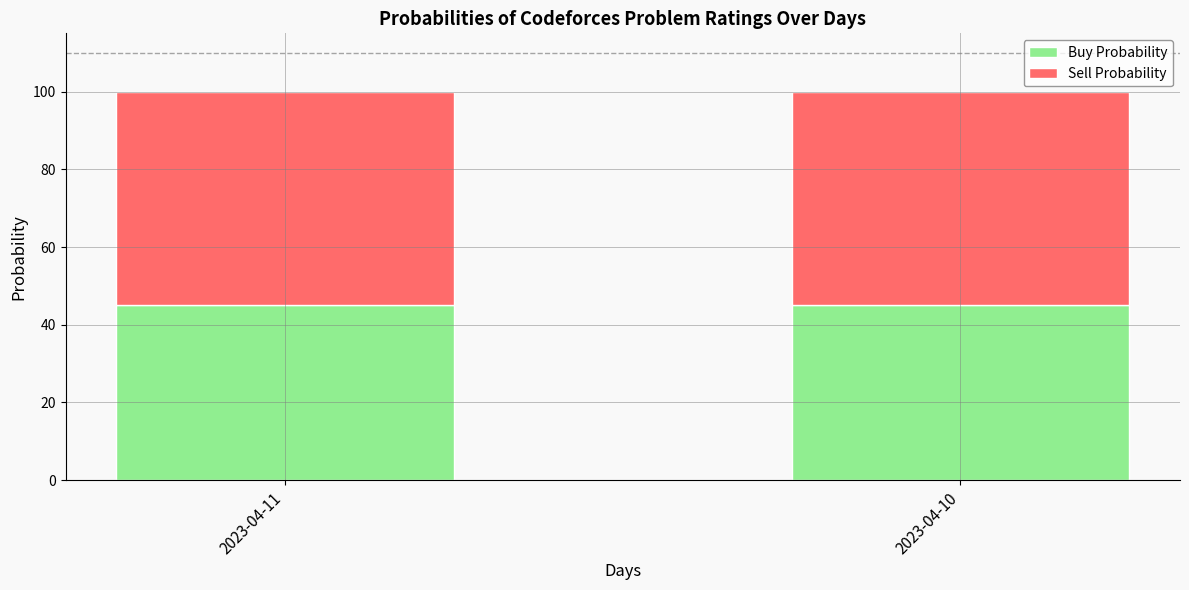

Count the number of categories in the chart.

2